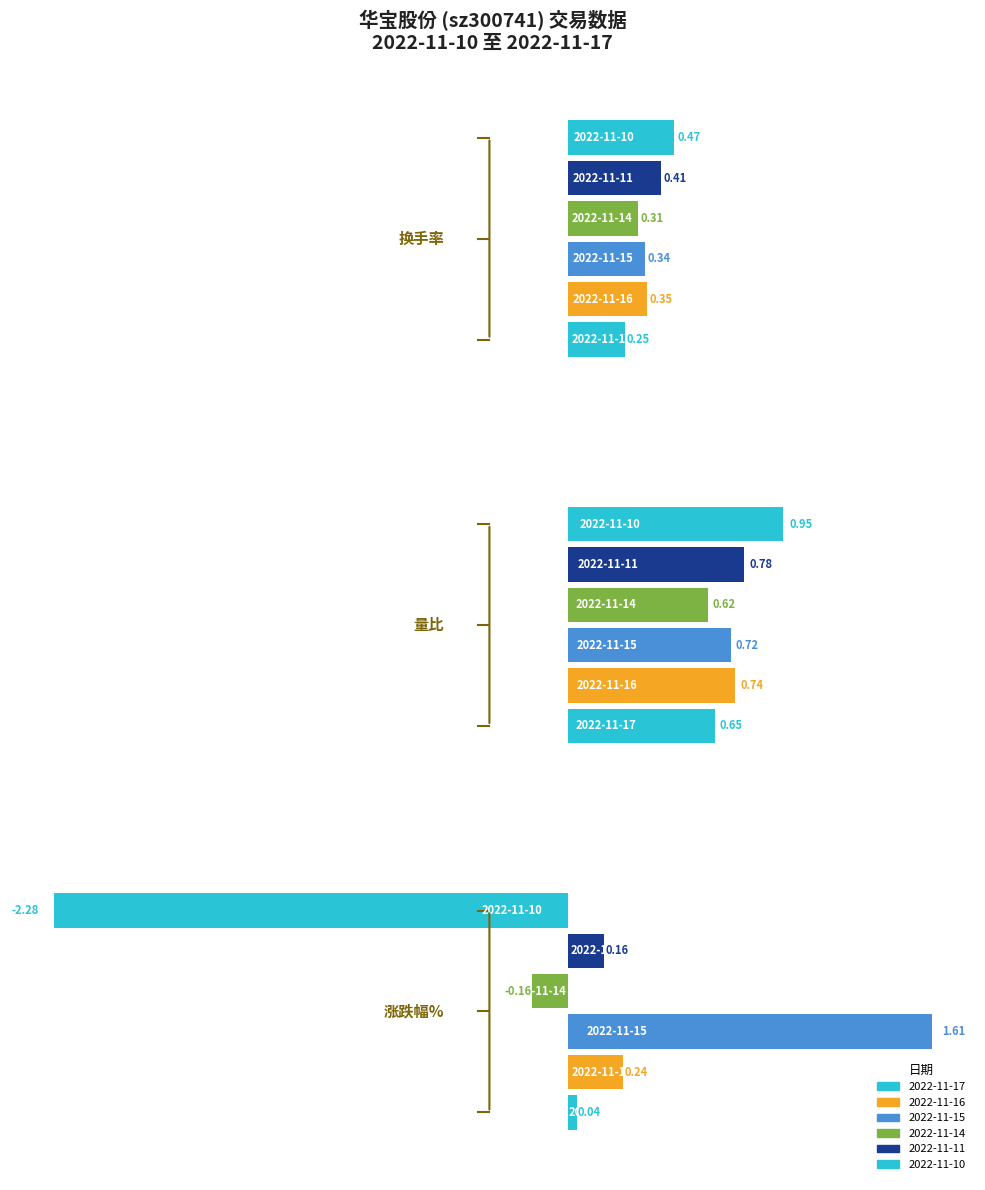

Rank the series at 2022-11-11 from lowest to highest value.

涨跌幅%, 换手率, 量比